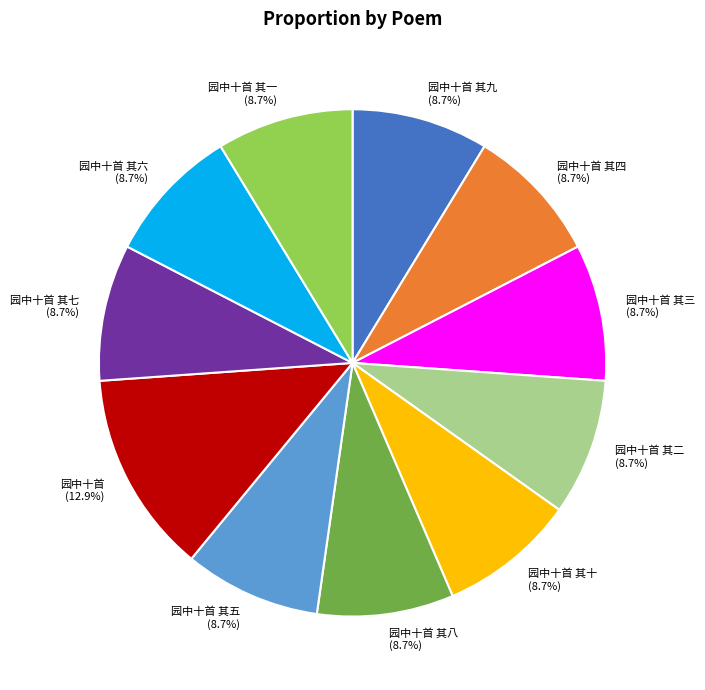

Which category has the biggest portion of the pie?

园中十首